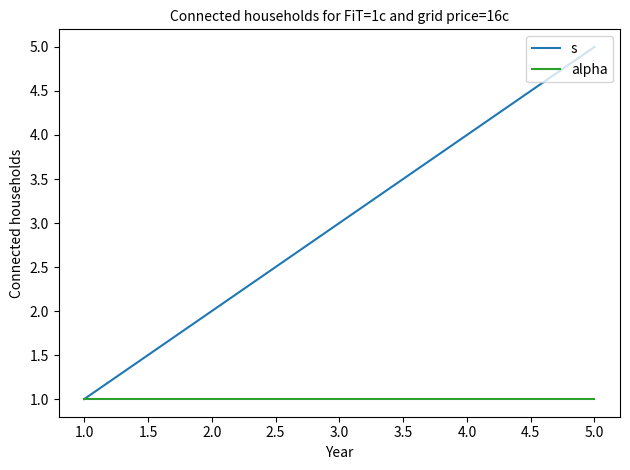

At which category is the sum across all series the highest?

5.0